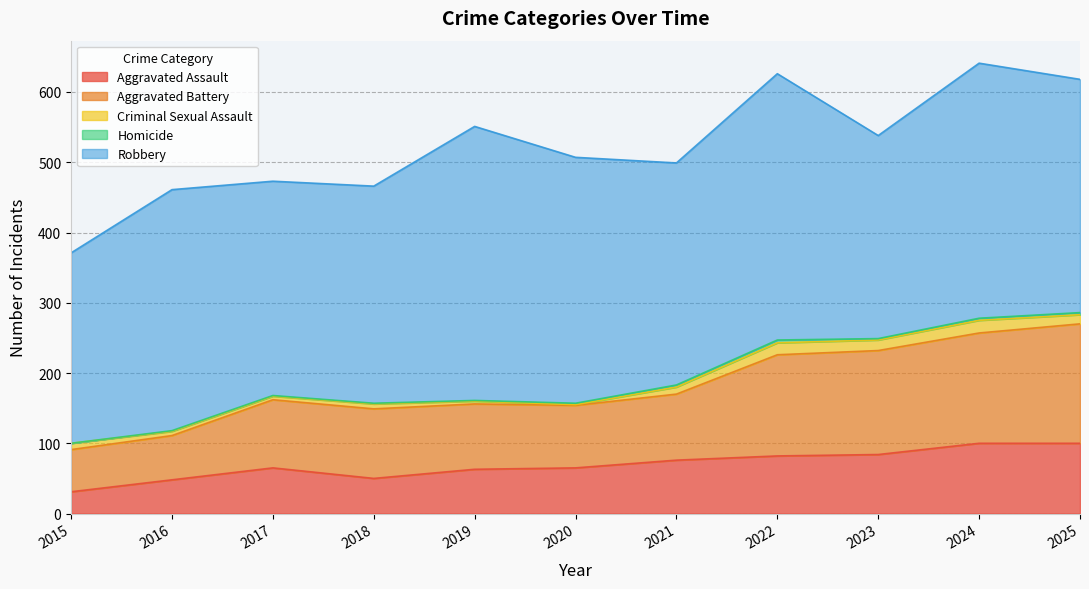

Does the chart display data point markers on the line(s)?

No